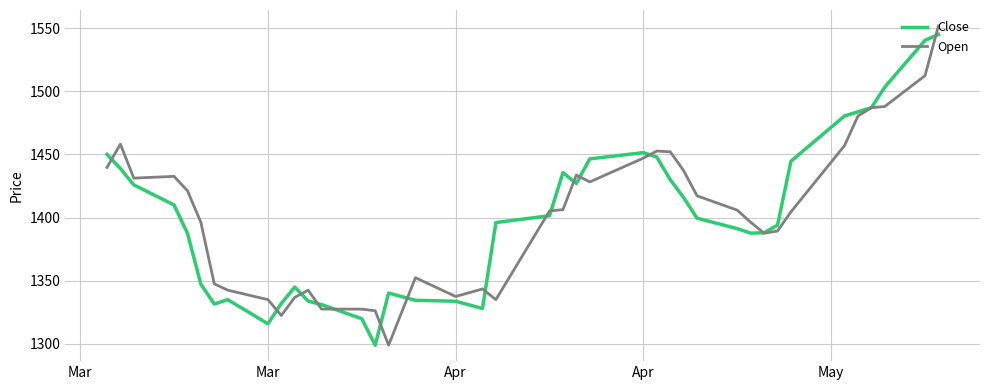

What is the greatest value displayed?

1551.9